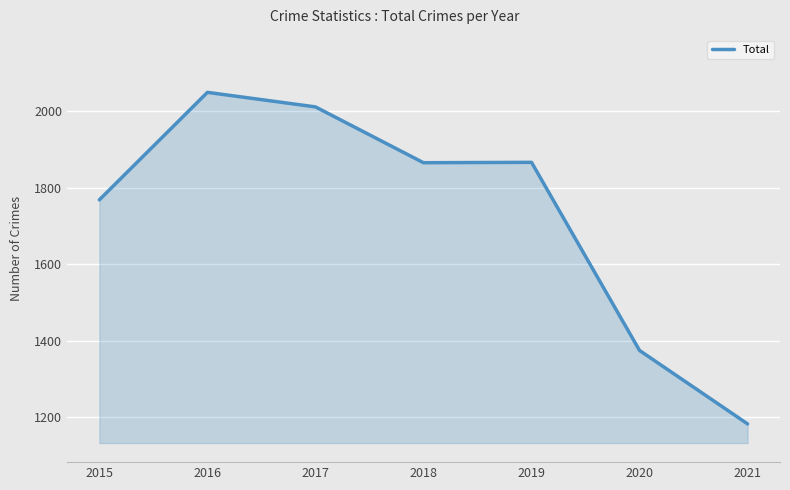

Approximately how many times larger is the value at 2016 compared to 2019?

1.1